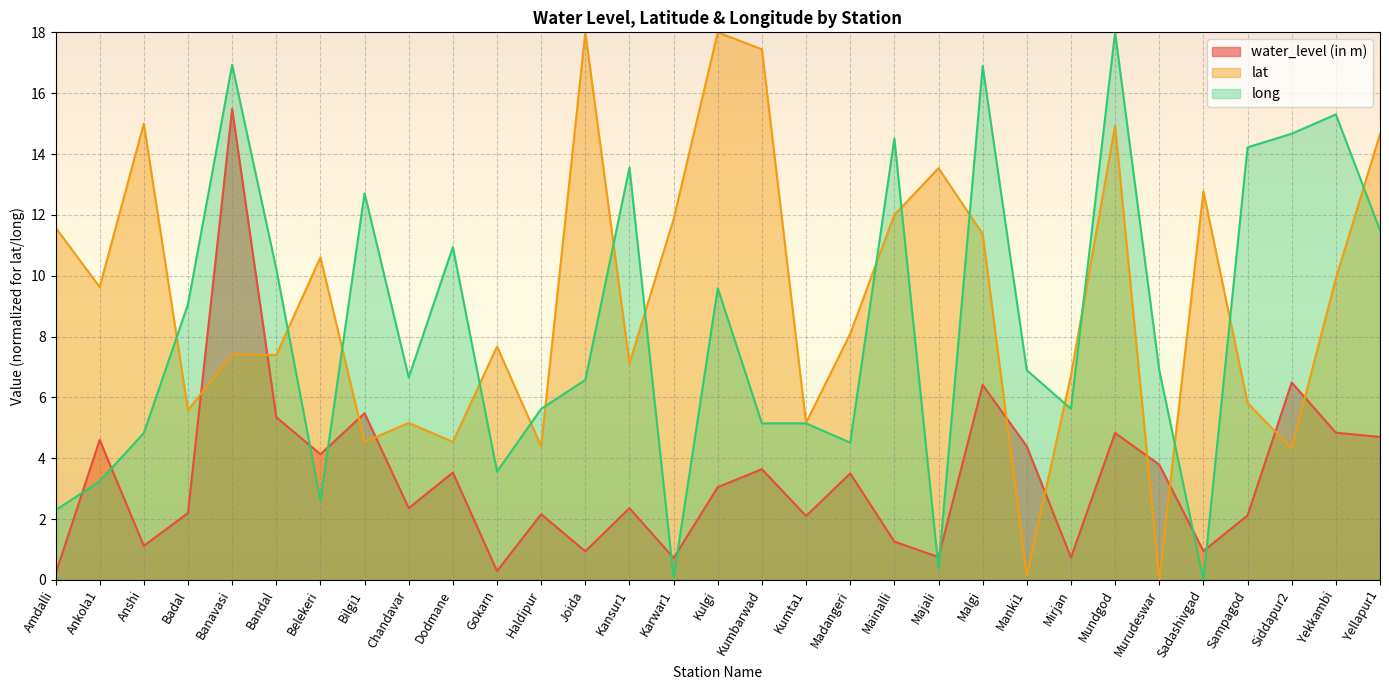

The lat series shows 4.5 at Bilgi1. True or false?

True